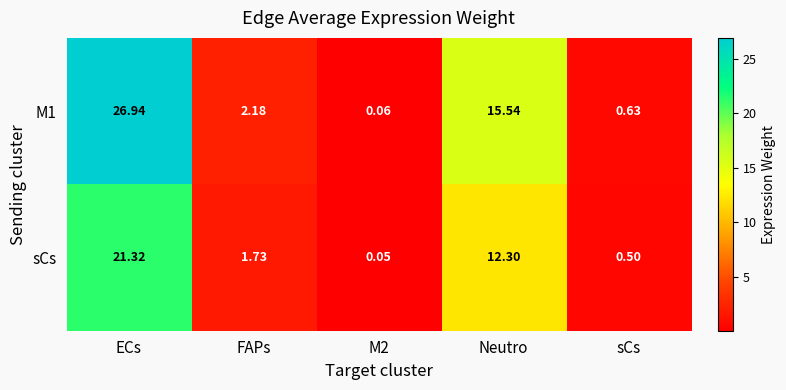

At which category is the sum across all series the highest?

ECs